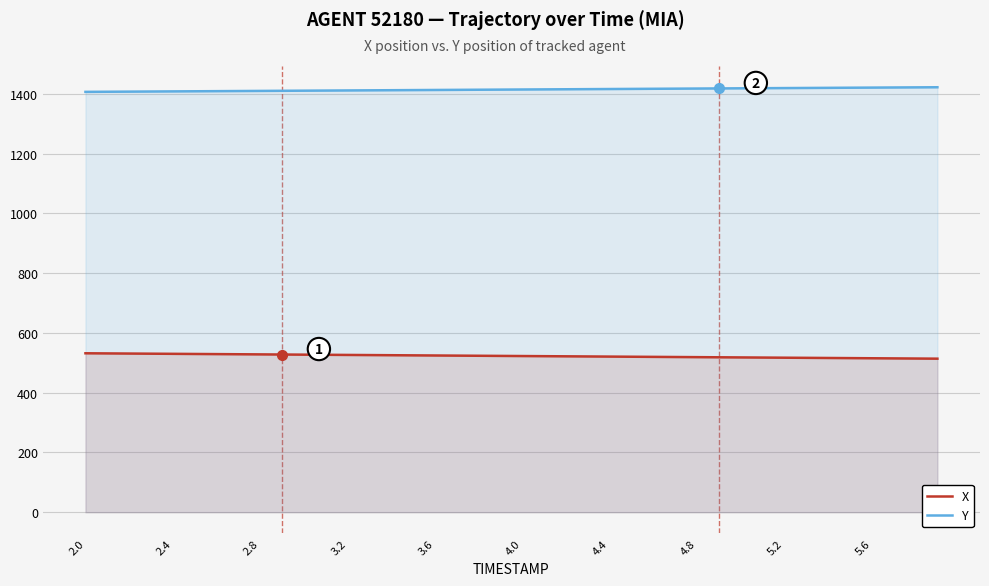

What is the difference between the maximum and second lowest values in the X series?

17.6